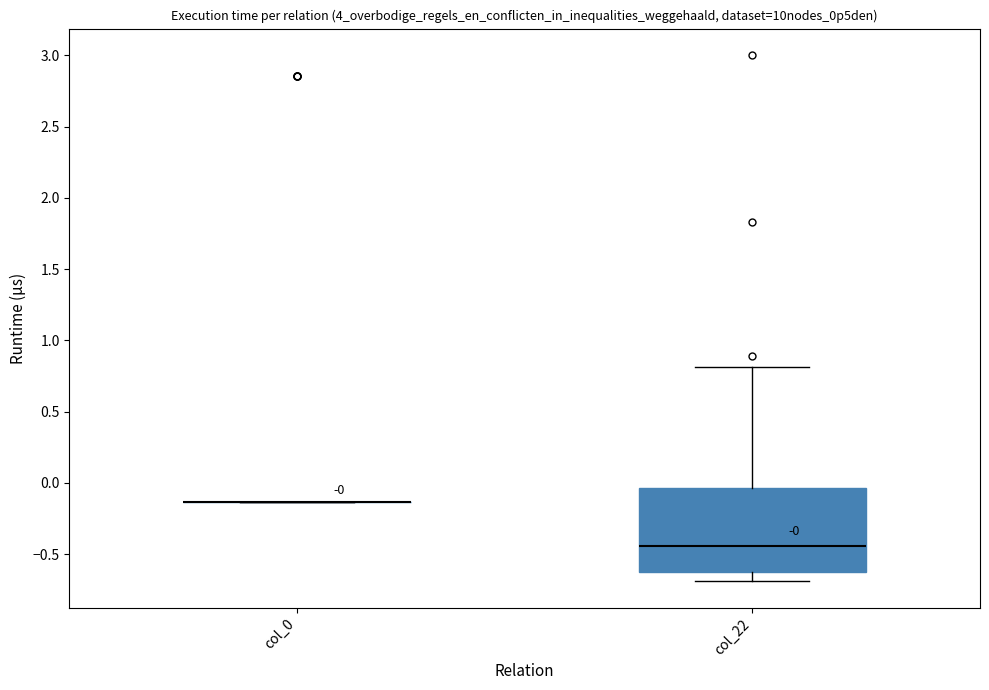

Which box is the tallest, from its lower edge to its upper edge?

col_22